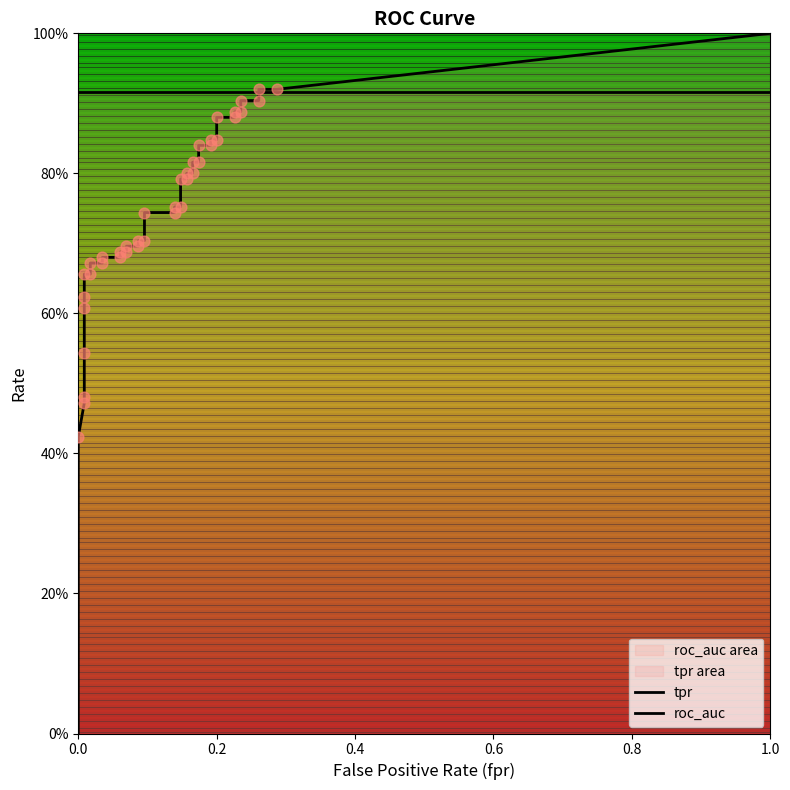

Which series contains the highest Y value?

tpr